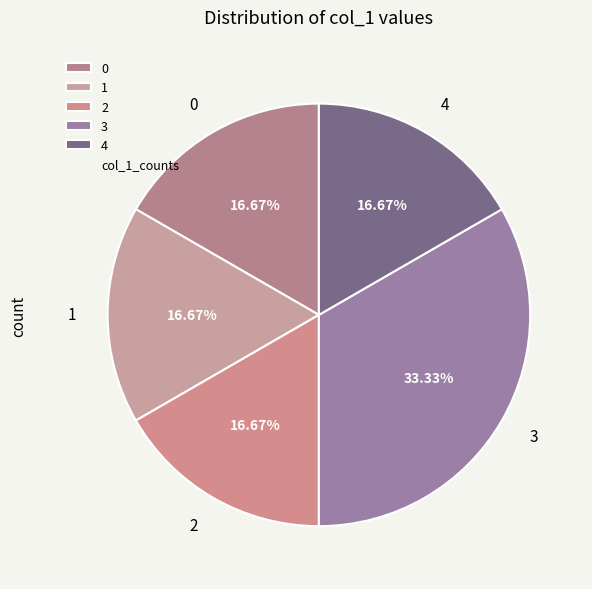

To the nearest percent, what is the average slice percentage?

20%